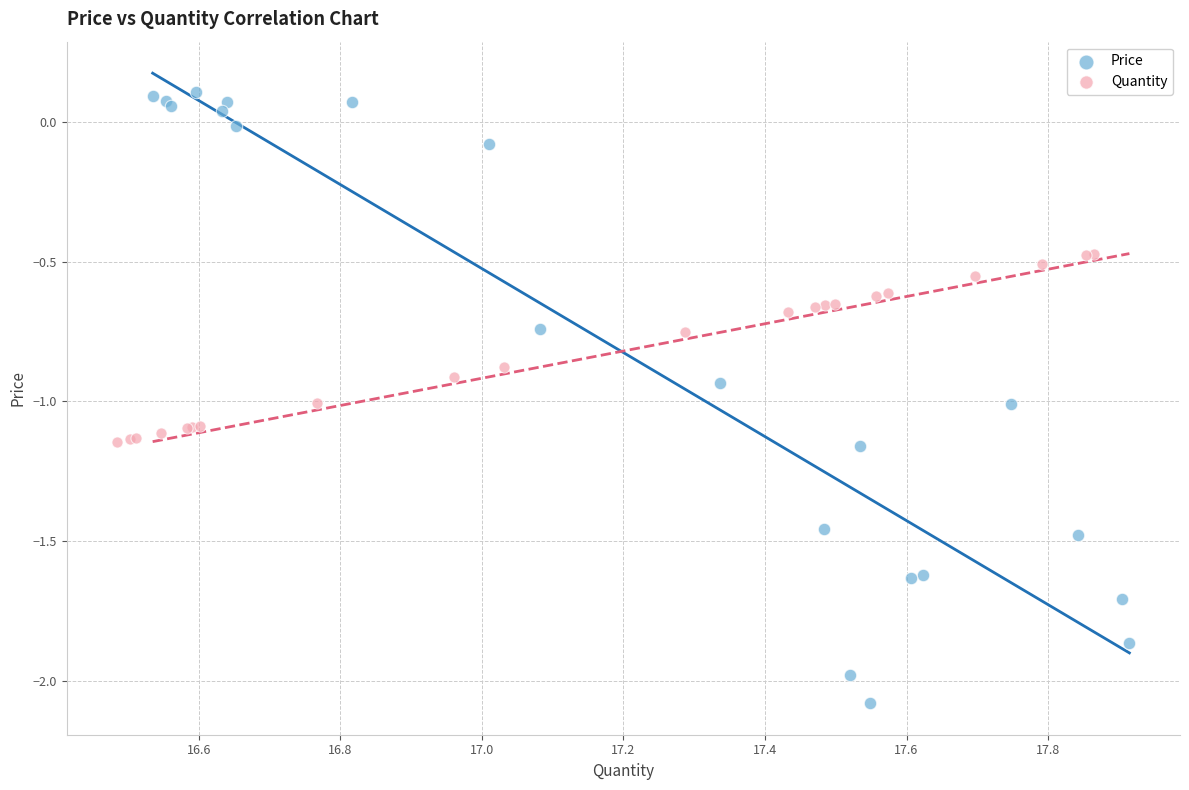

Which series reaches the maximum Y coordinate?

Price